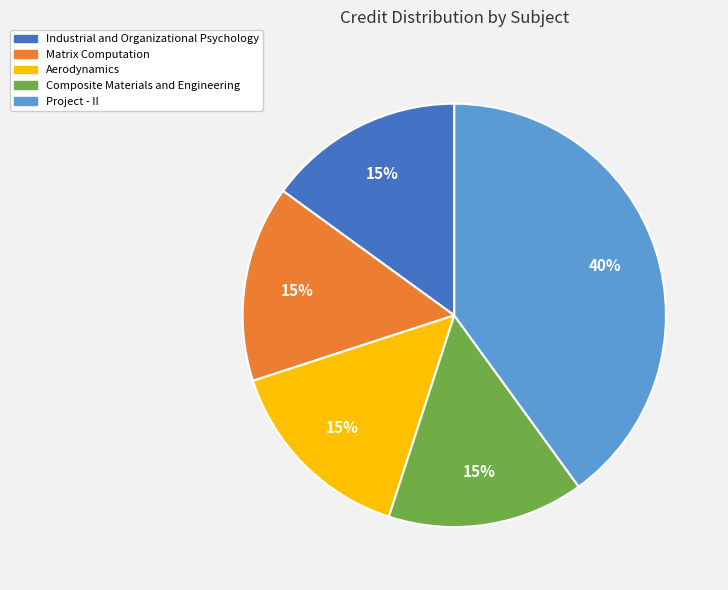

Is it true that Aerodynamics is 15% of the pie?

True